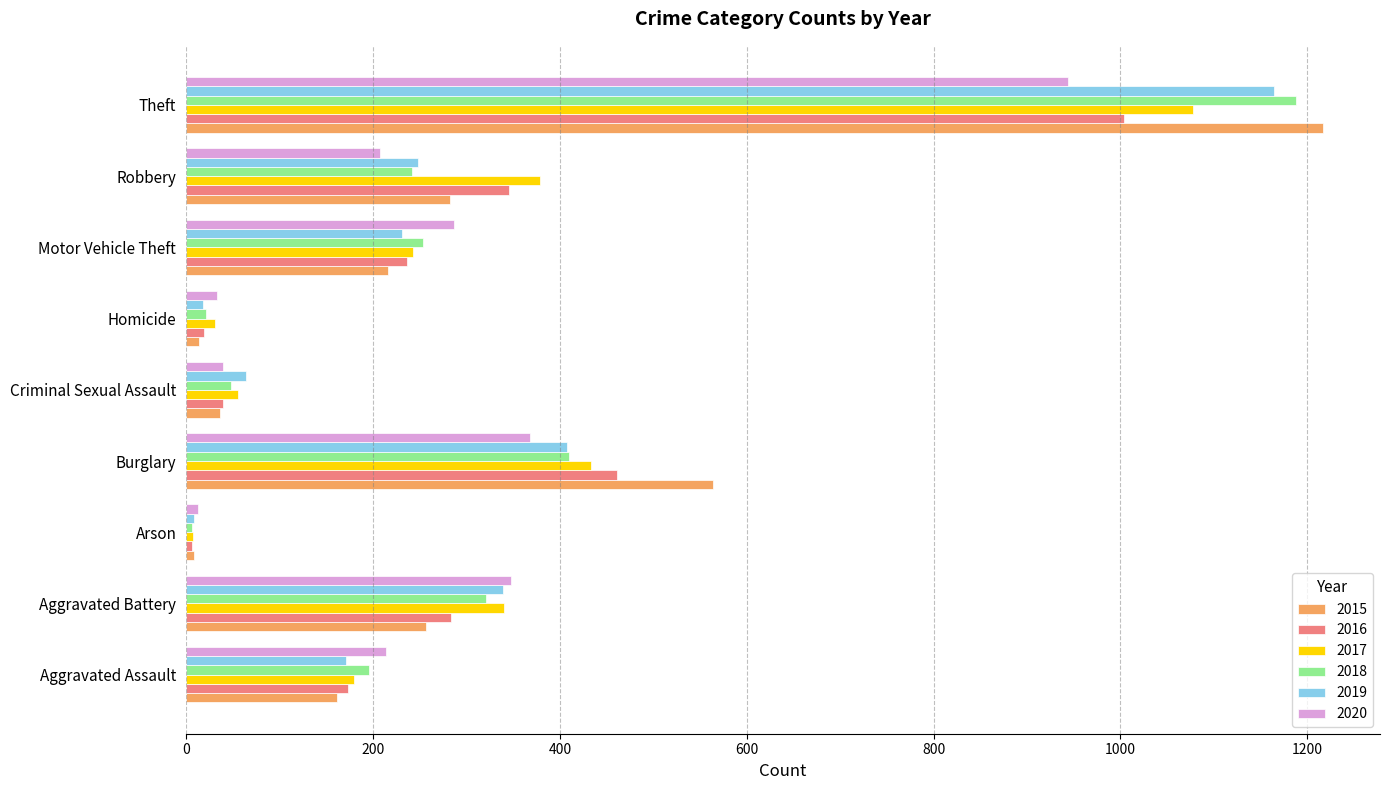

The value of 2018 at Criminal Sexual Assault is 48. True or false?

True